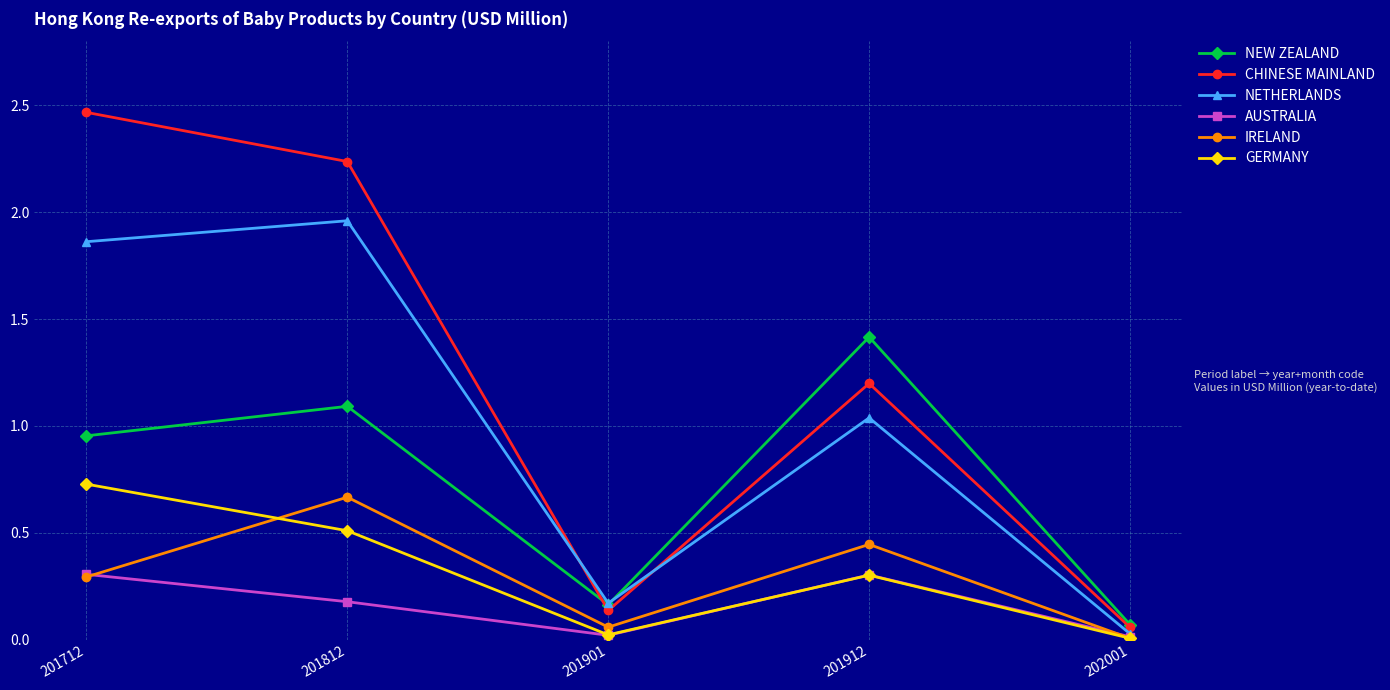

At 201812, list the series in order from largest to smallest.

CHINESE MAINLAND, NETHERLANDS, NEW ZEALAND, IRELAND, GERMANY, AUSTRALIA